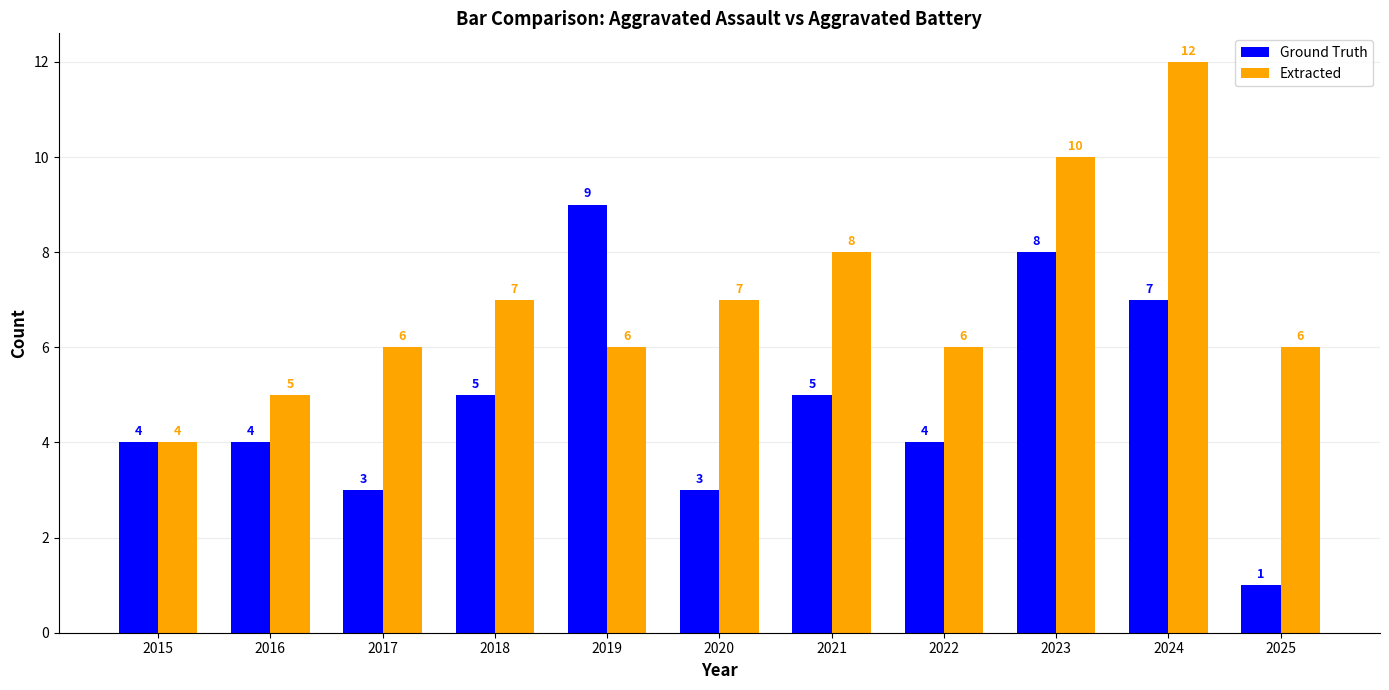

List the series in order of their peak value, highest first.

Extracted, Ground Truth